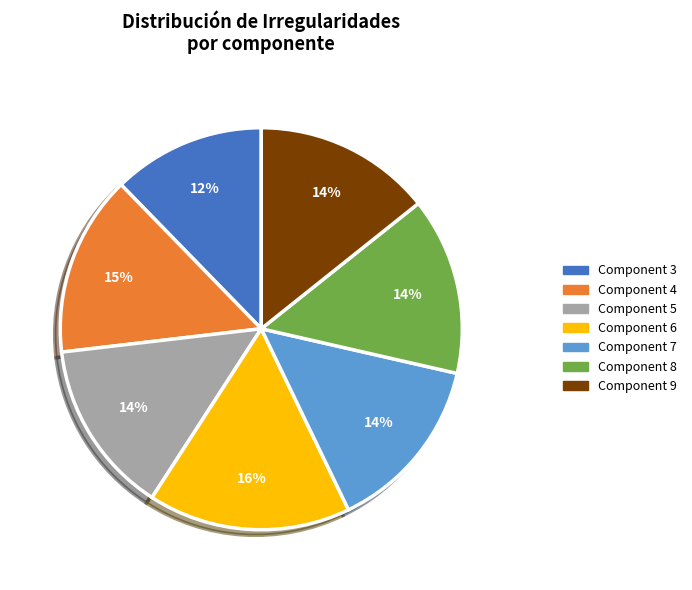

Does any single category account for the majority?

No